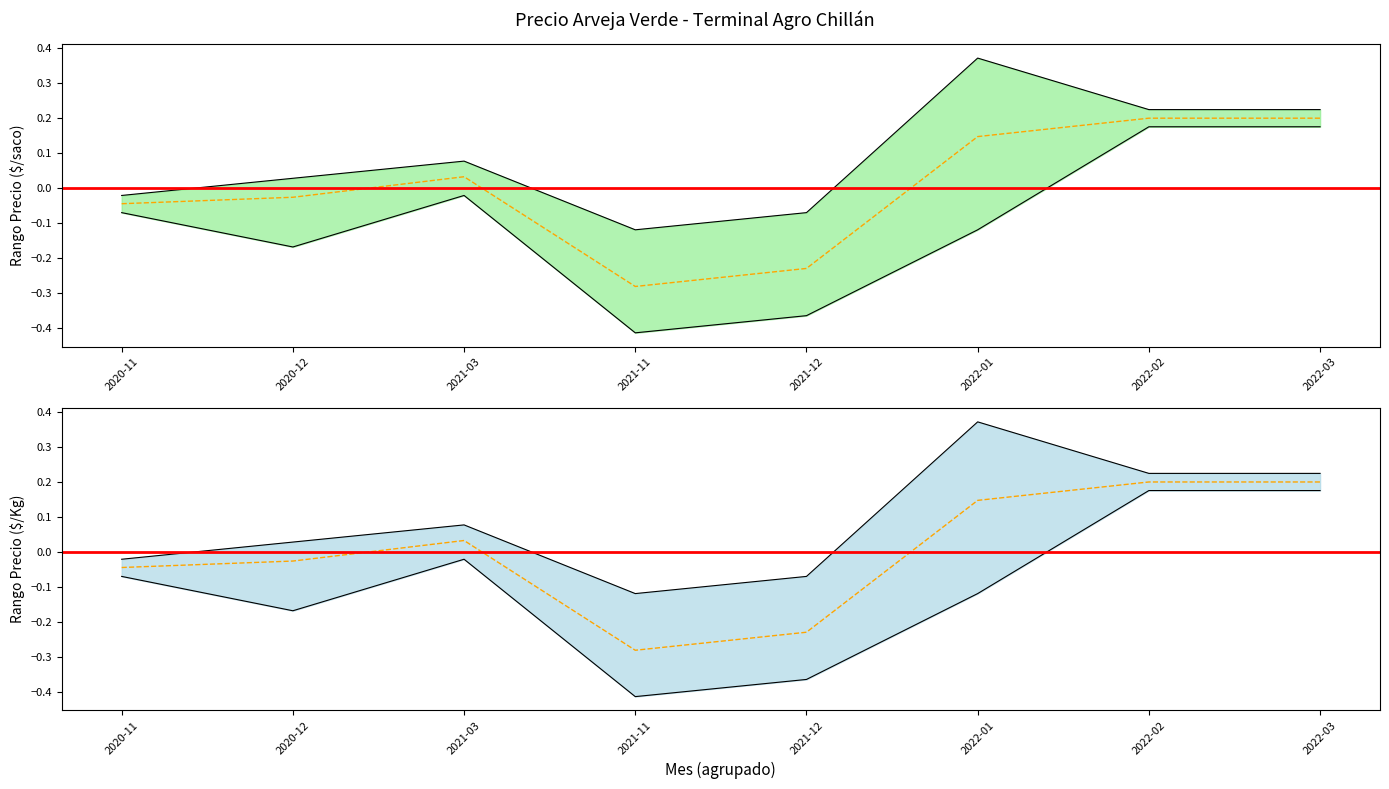

True or false: Precio promedio ponderado has a value of -0.0 at 2020-11.

True